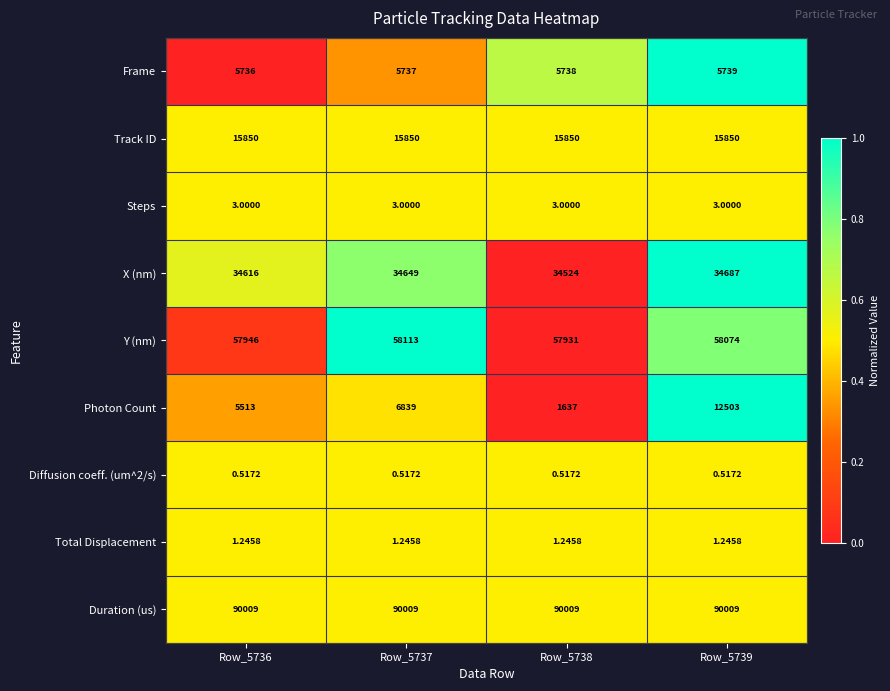

Which series has the largest total across all categories?

Duration (us)